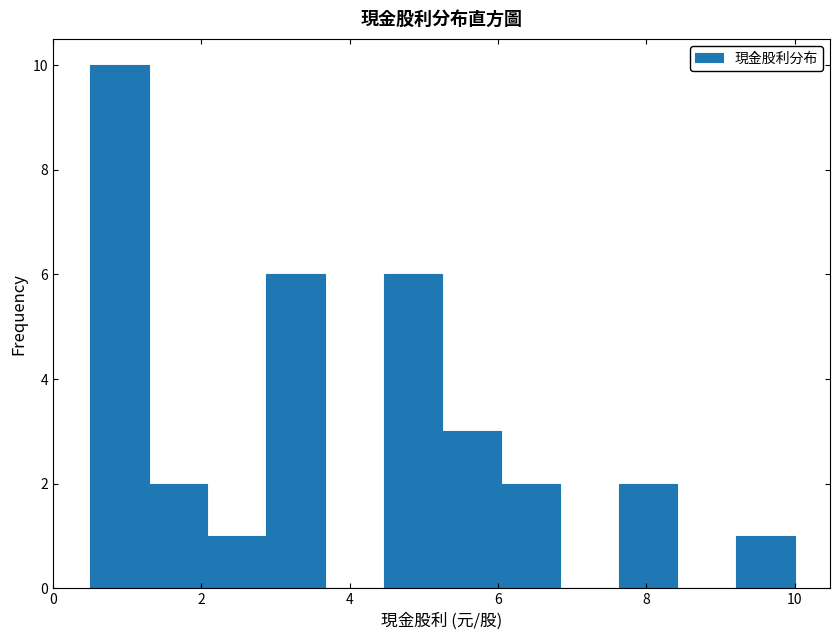

Around what value on the x-axis is the tallest bar? Give the approximate position of its centre, as read against the axis.

0.8